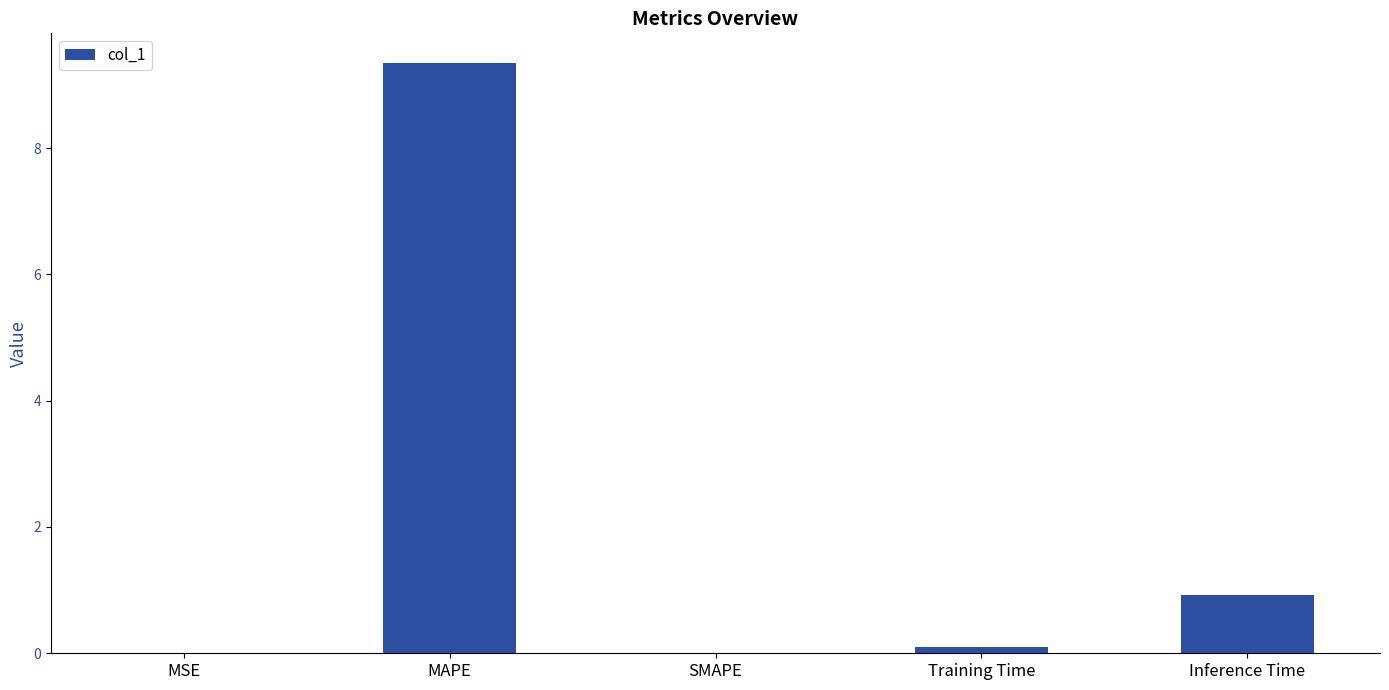

Count the number of categories in the chart.

5